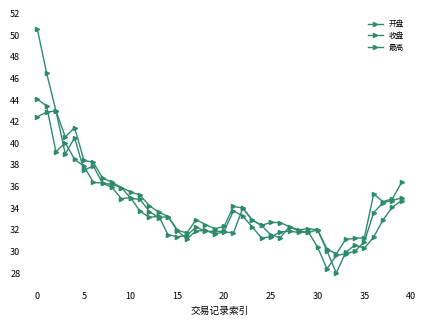

At which category does the chart reach its minimum across all series?

32